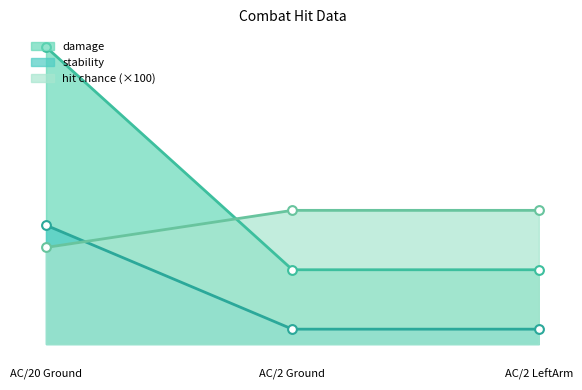

Which series reaches the maximum Y coordinate?

damage